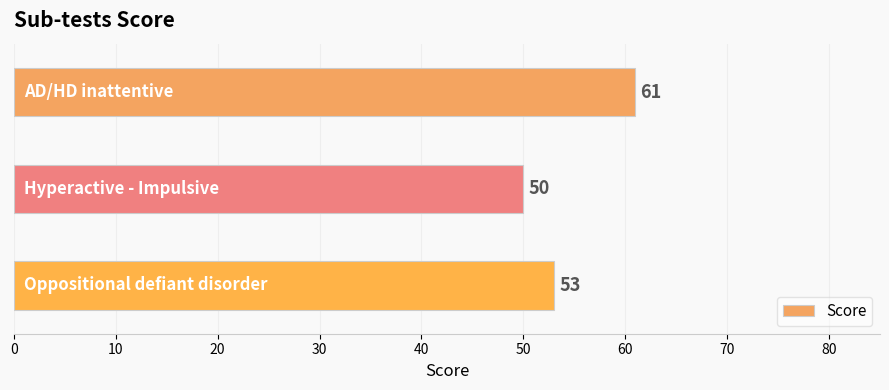

What is the greatest value displayed?

61